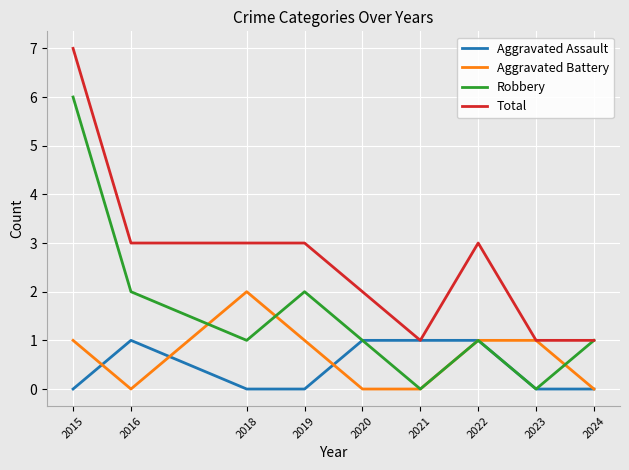

Where is the first local maximum for Aggravated Battery?

2018